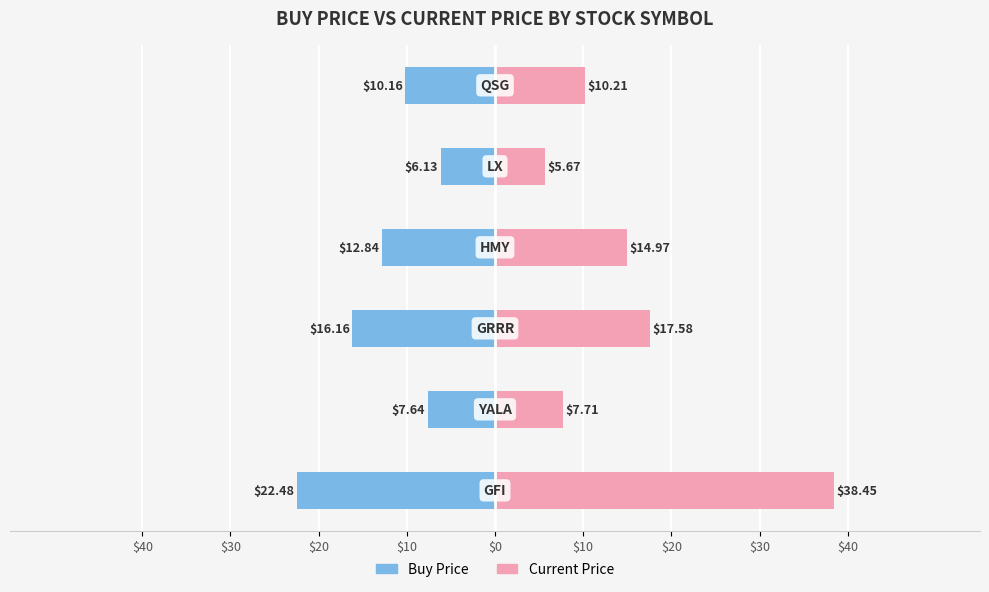

Between $20 and $10, which series saw the biggest shift?

Current Price